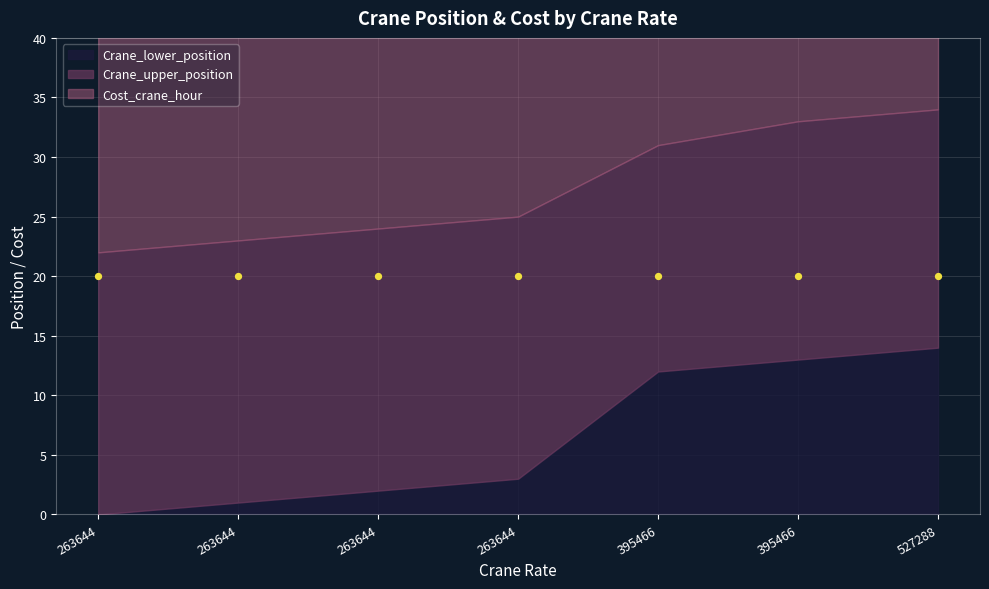

At which category is the sum across all series the highest?

527288